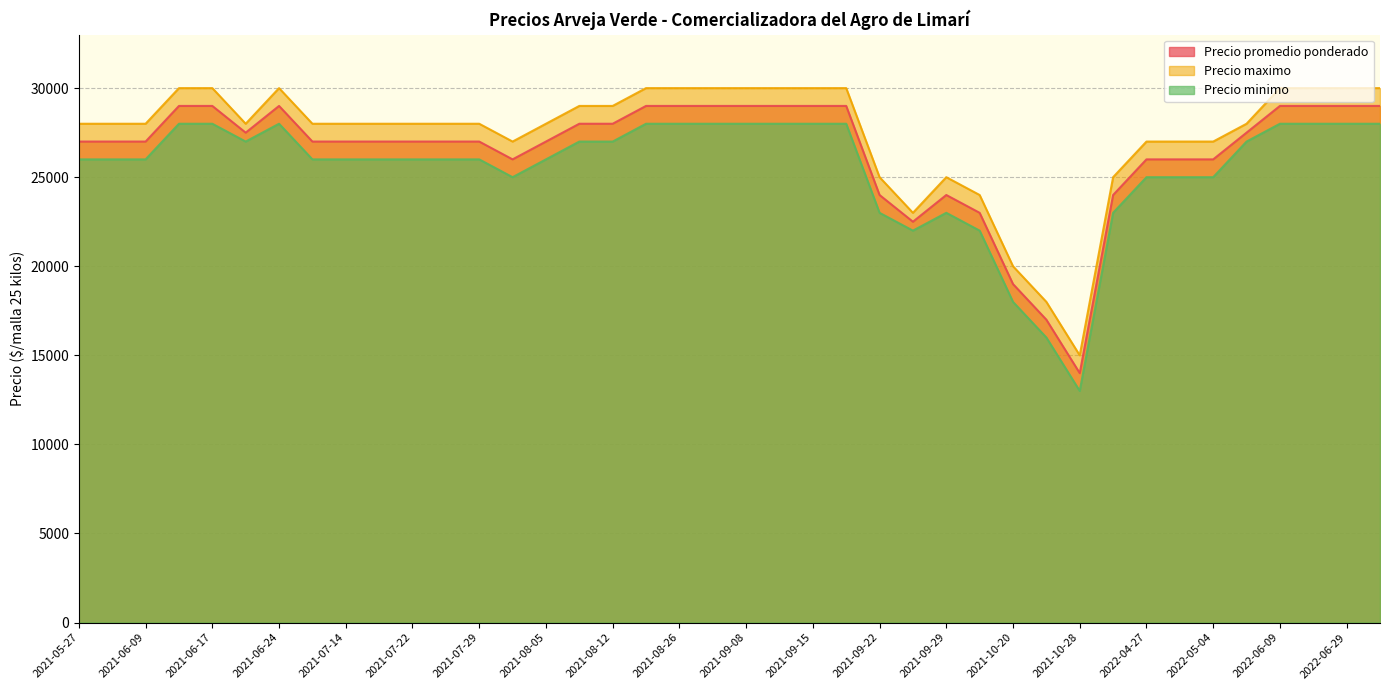

Is it true that Precio maximo equals 7901 at 2021-09-08?

False